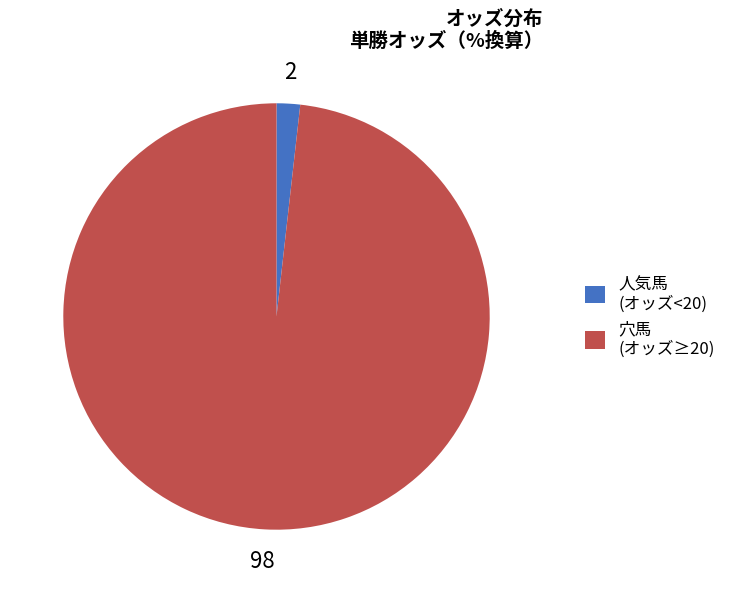

Does any single category account for the majority?

Yes